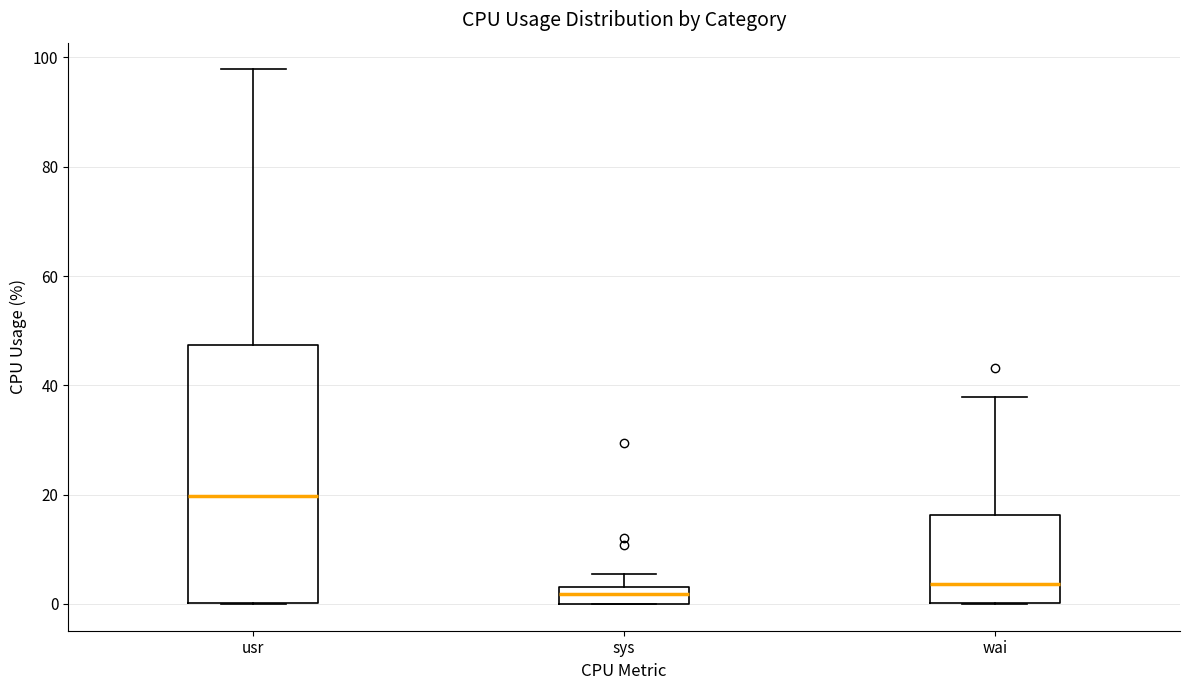

Reading left to right, transcribe this box plot: for each box, give where its median line is, the range the box spans, and where its two whiskers end, as read against the y-axis. The values are not printed on the chart, so give them approximately, as read against the axis.

usr: median 20, box 0 to 48, whiskers 0 to 98
sys: median 2, box 0 to 4, whiskers 0 to 6
wai: median 4, box 0 to 16, whiskers 0 to 38